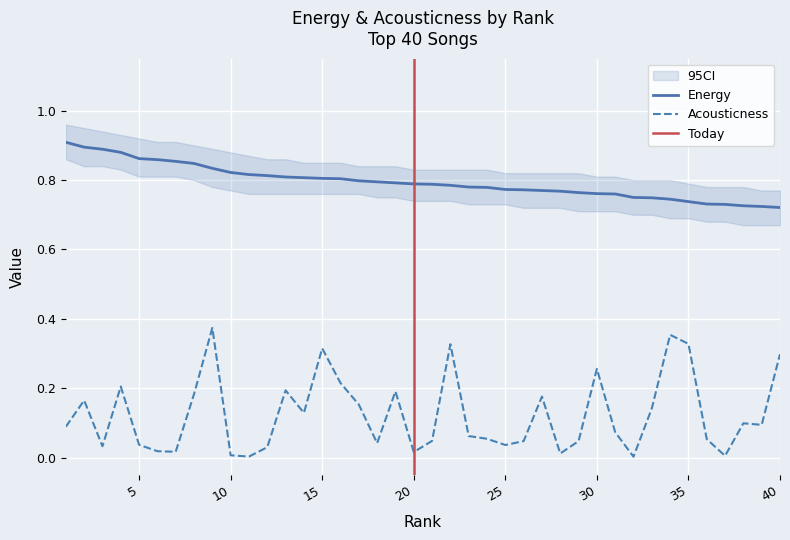

List the labels in order of energy value, largest first.

1, 2, 3, 4, 5, 6, 7, 8, 9, 10, 11, 12, 13, 14, 15, 16, 17, 18, 19, 20, 21, 22, 23, 24, 25, 26, 27, 28, 29, 30, 31, 32, 33, 34, 35, 36, 37, 38, 39, 40